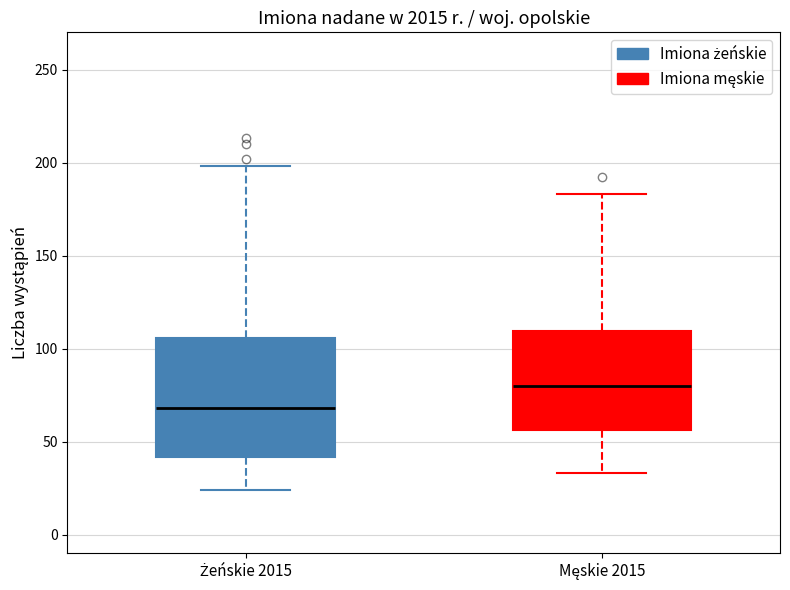

Comparing the boxes themselves (not the whiskers), which one is the tallest?

Żeńskie 2015